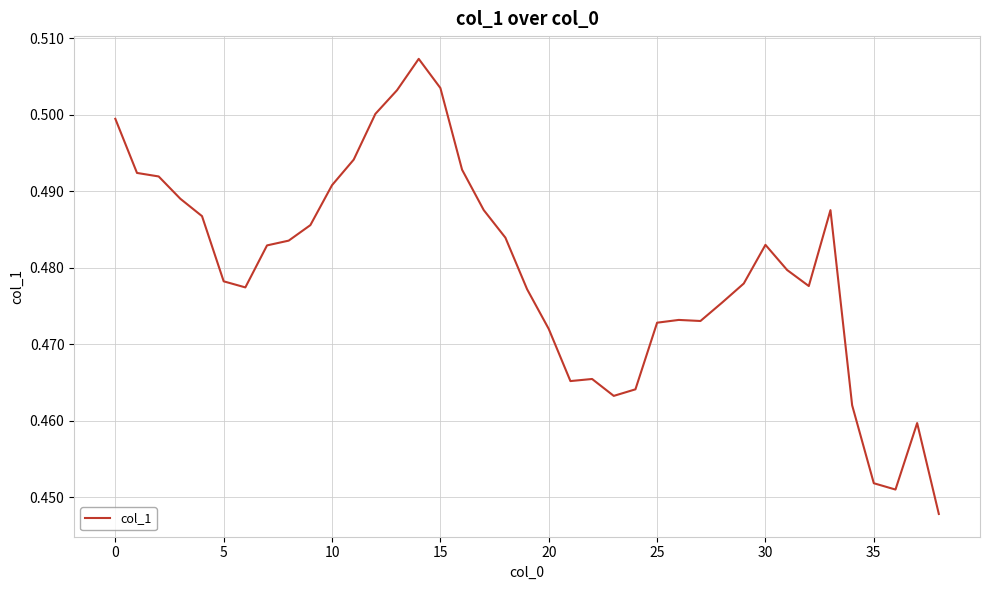

How many lines are shown in the chart?

1